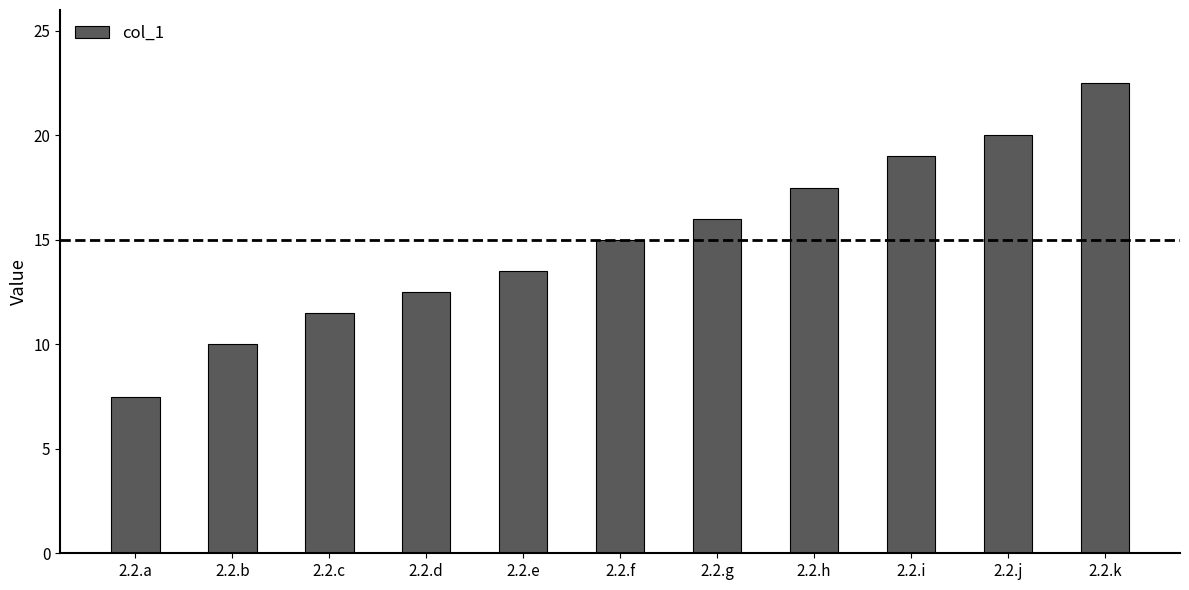

At which category does the chart reach its minimum across all series?

2.2.a